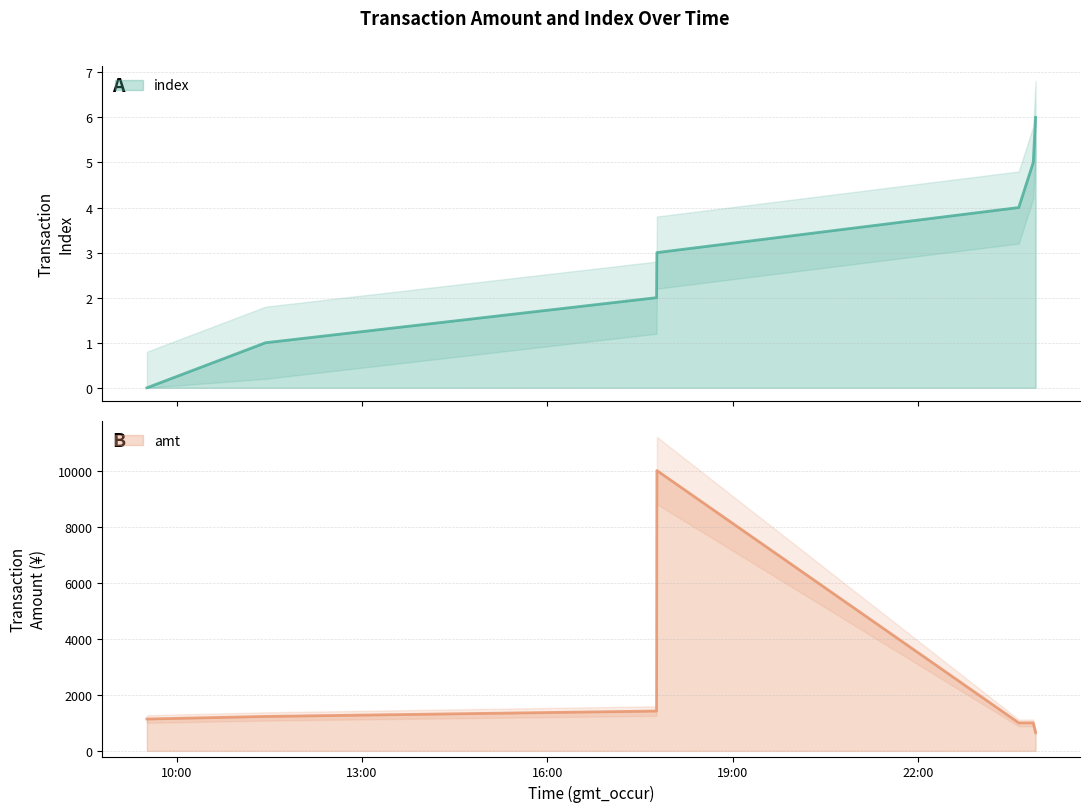

What is the label of the 5th point from the right?

2023-09-06 17:46:02